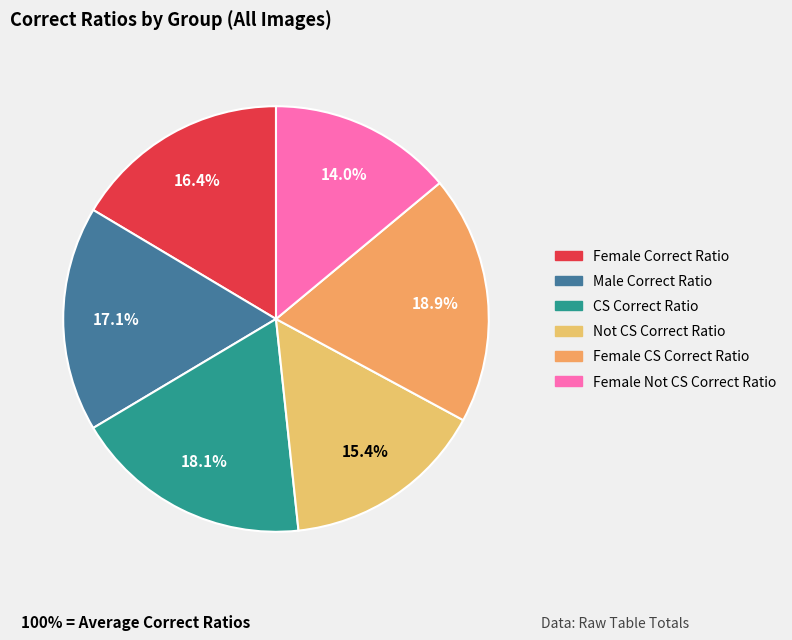

Does Not CS Correct Ratio represent more than half of the total?

No